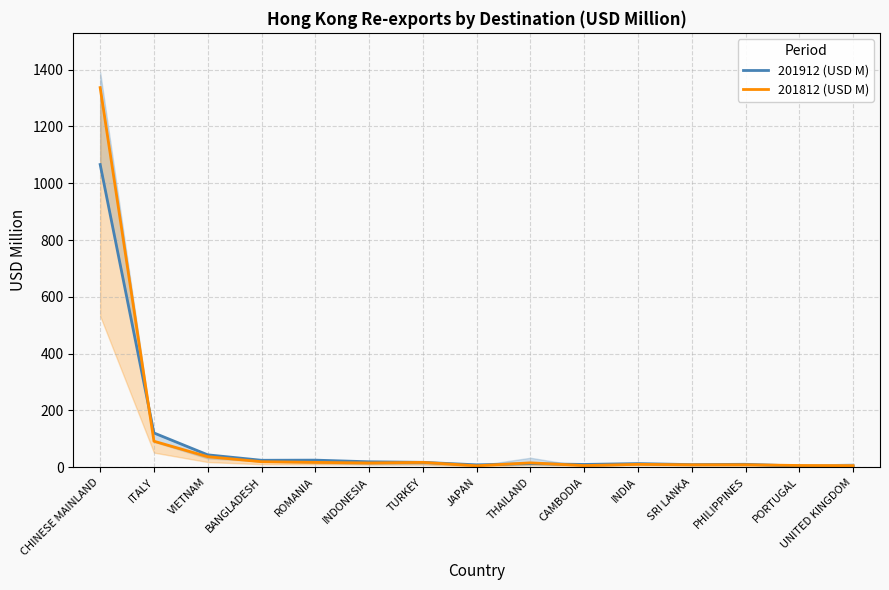

What is the total value across all series at BANGLADESH?

43.7